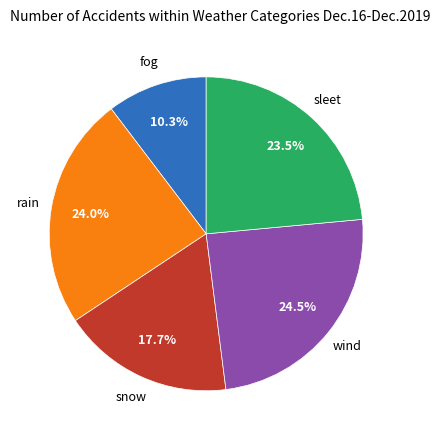

Does any single category account for the majority?

No